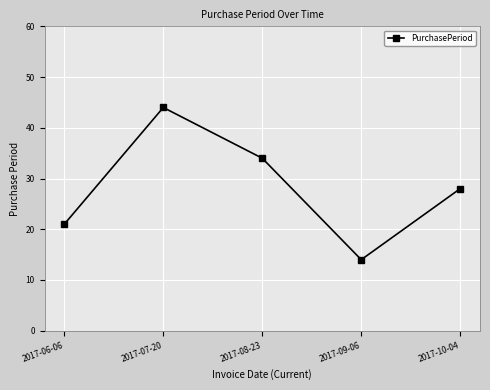

Approximately how many times larger is the value at 2017-08-23 compared to 2017-09-06?

2.4